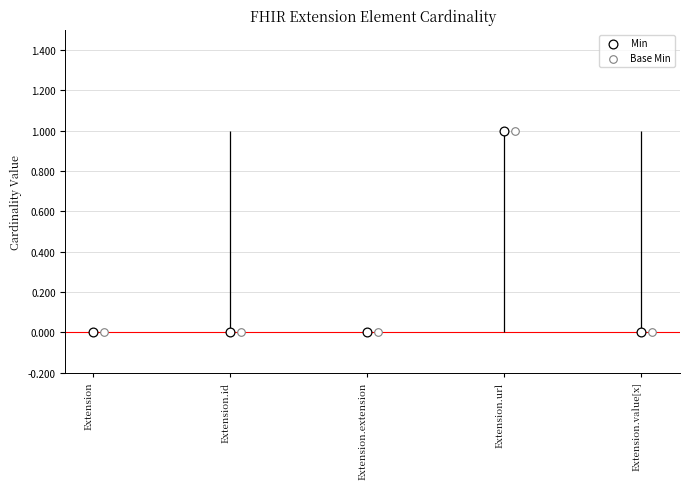

What are all the series names shown in the legend?

Min, Base Min